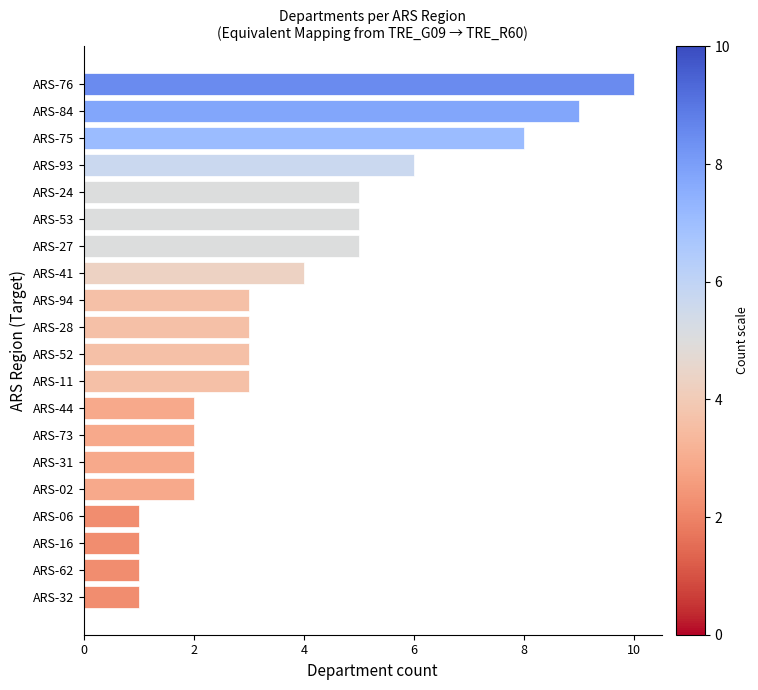

Which category has the highest value across all series?

ARS-76